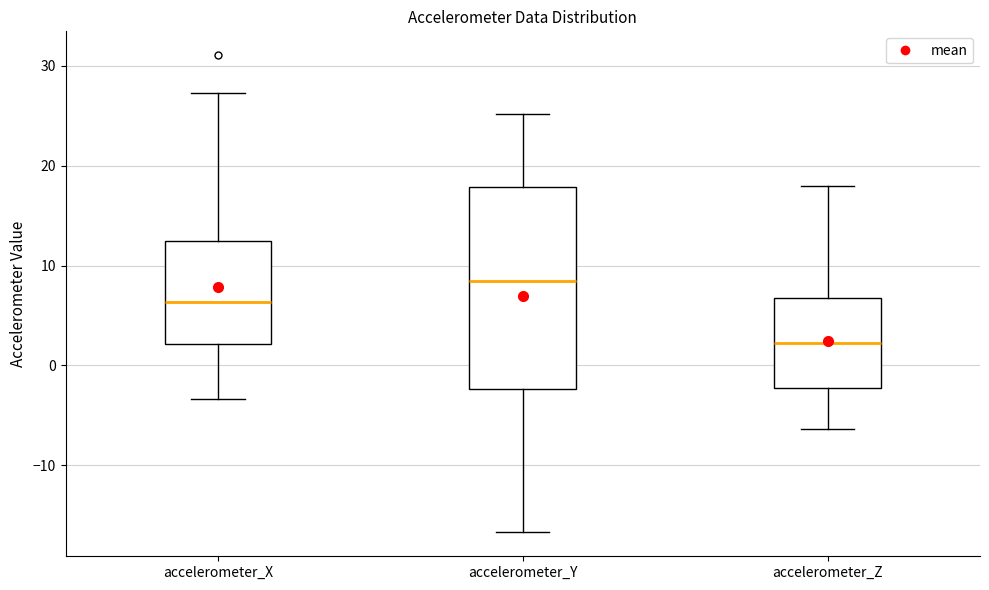

Which box is the tallest, from its lower edge to its upper edge?

accelerometer_Y